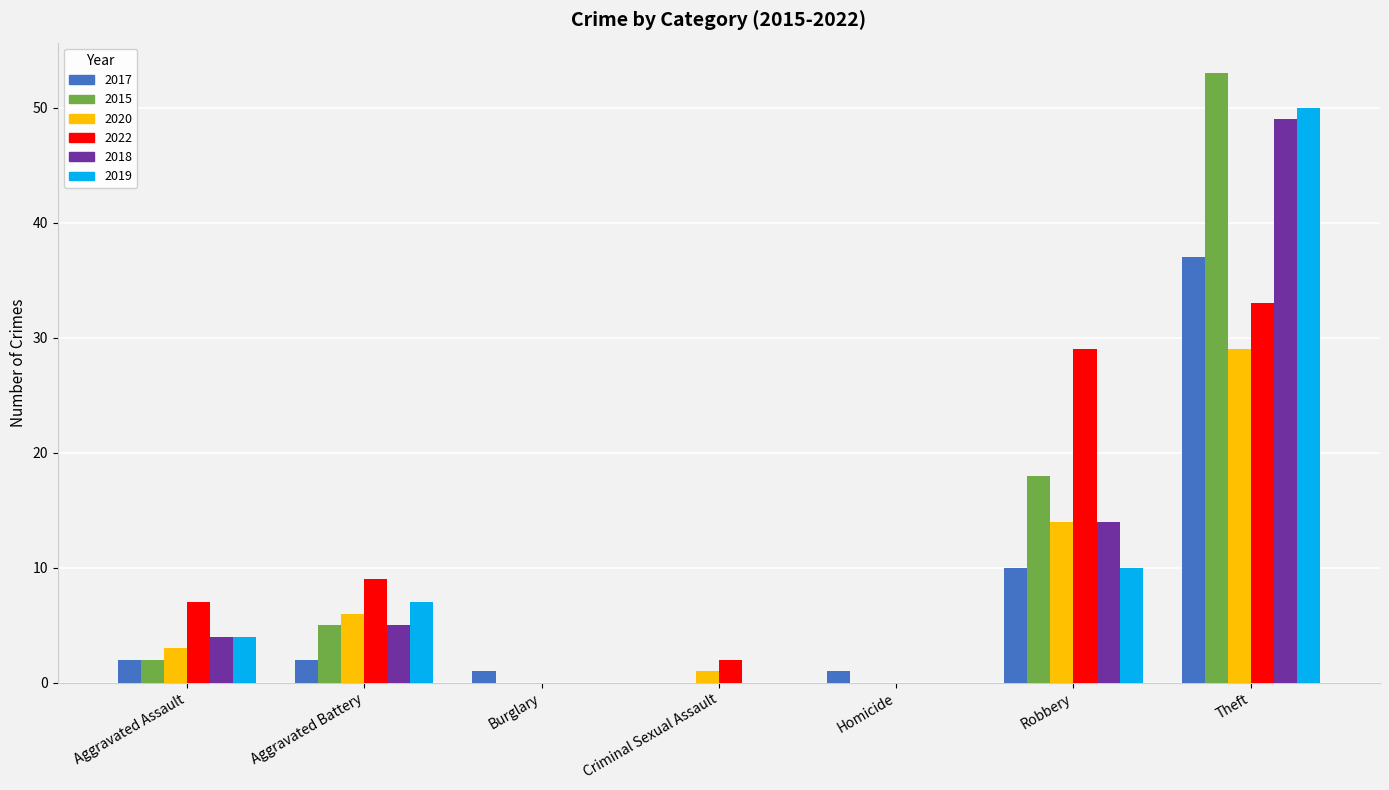

What is the sum of the 2015 values at Robbery and Homicide?

18